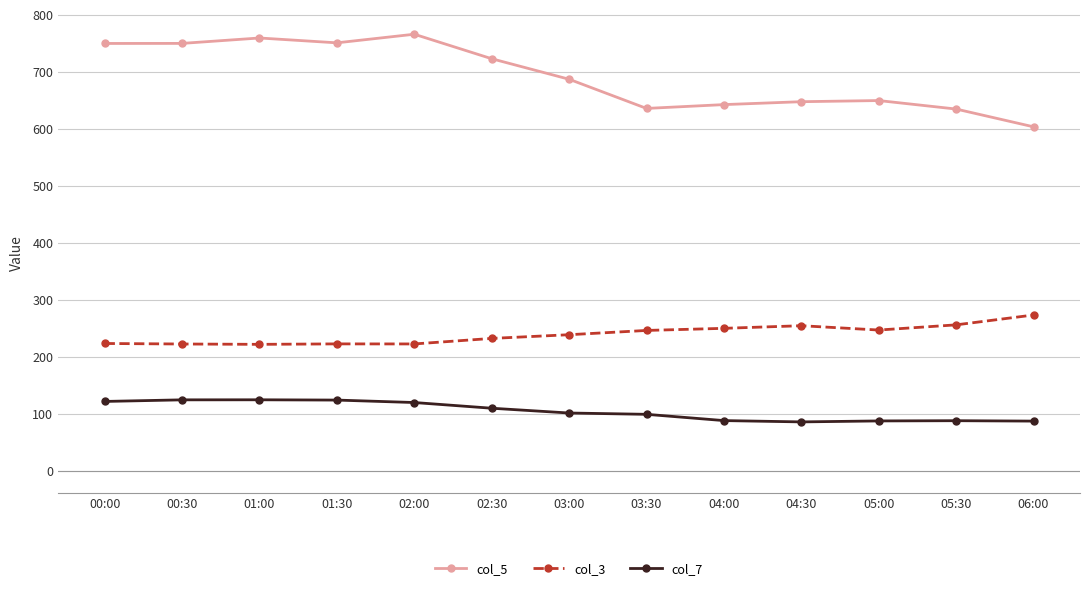

The col_5 series shows 687.1 at 03:00. True or false?

True